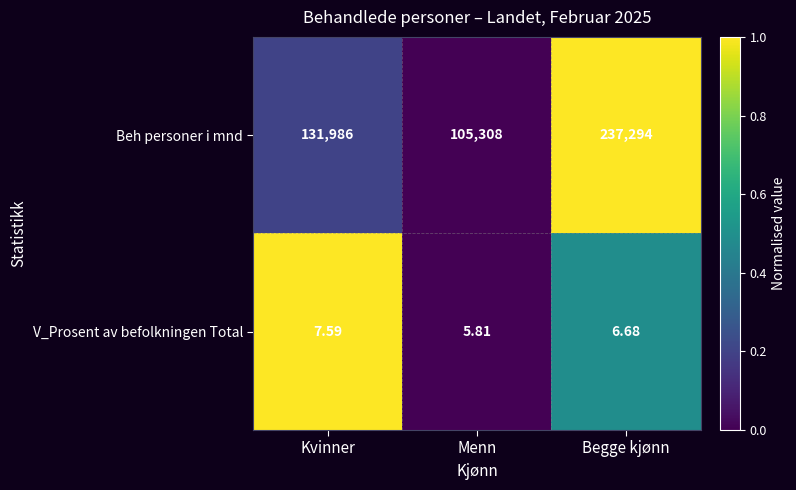

How many values in the V_Prosent av befolkningen Total series exceed 6?

2